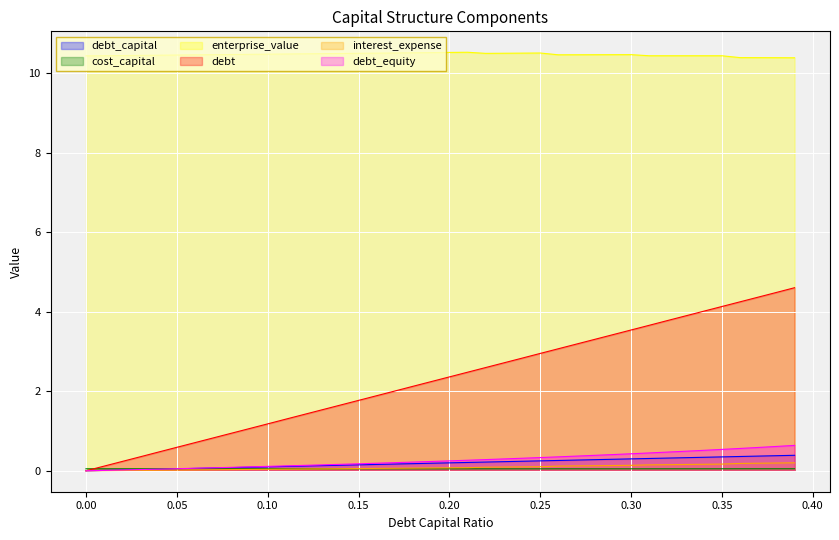

Between 0.02 and 0.17, which series saw the biggest shift?

debt